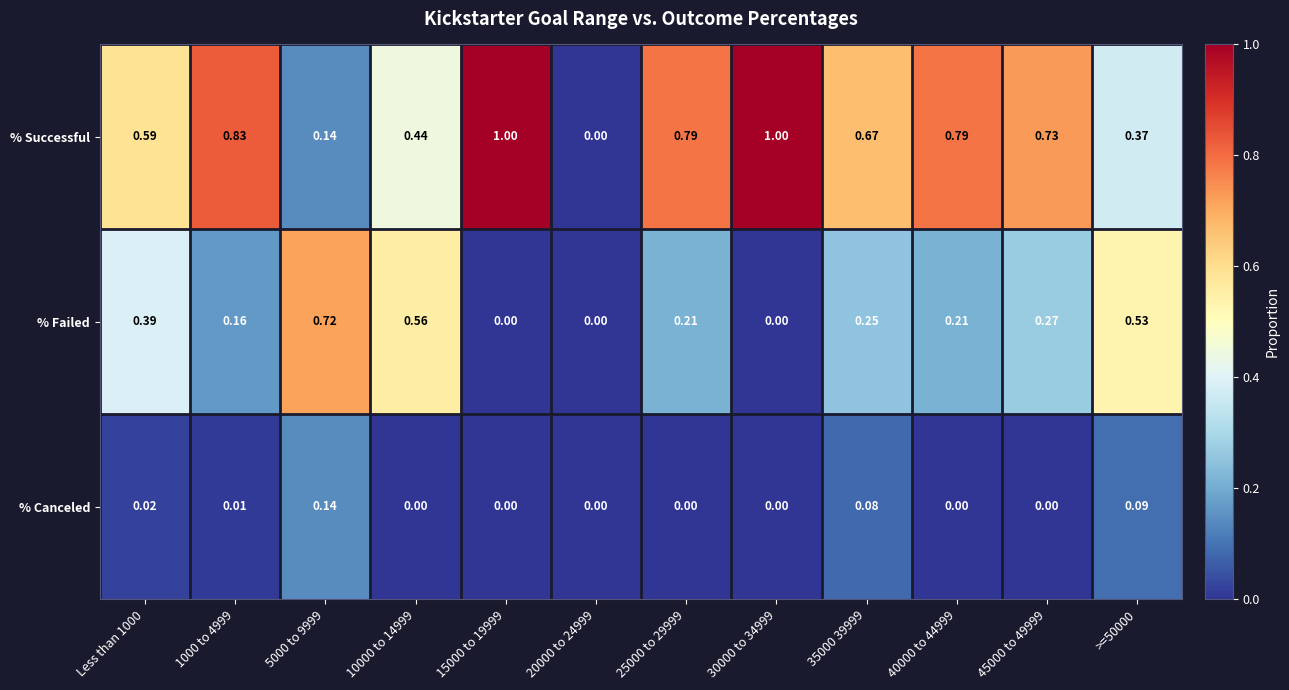

How many values in the % Successful series exceed 0?

11